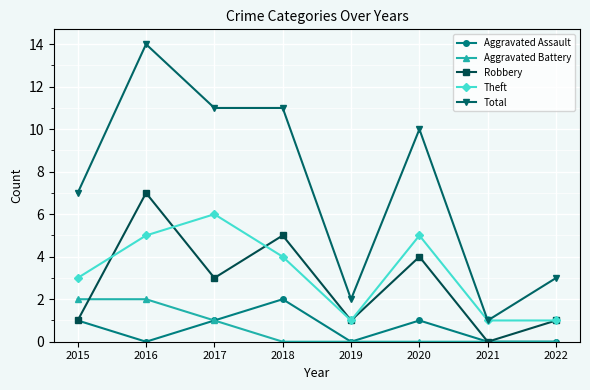

What is the greatest value displayed?

14